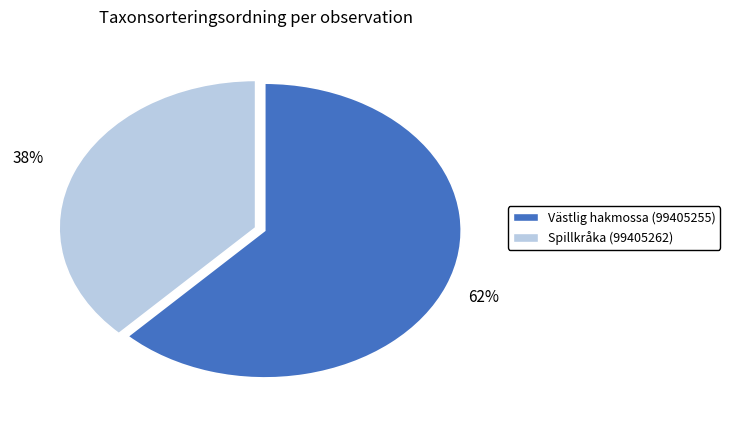

How many slices are in this pie chart?

2